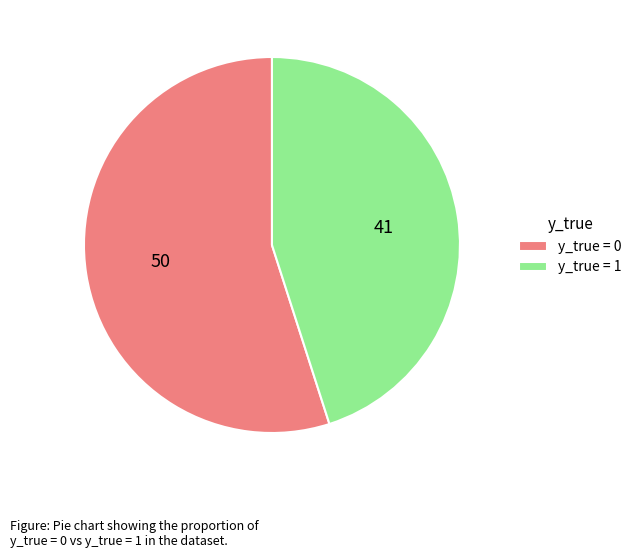

Combined, do y_true = 0 and y_true = 1 account for over 50%?

Yes